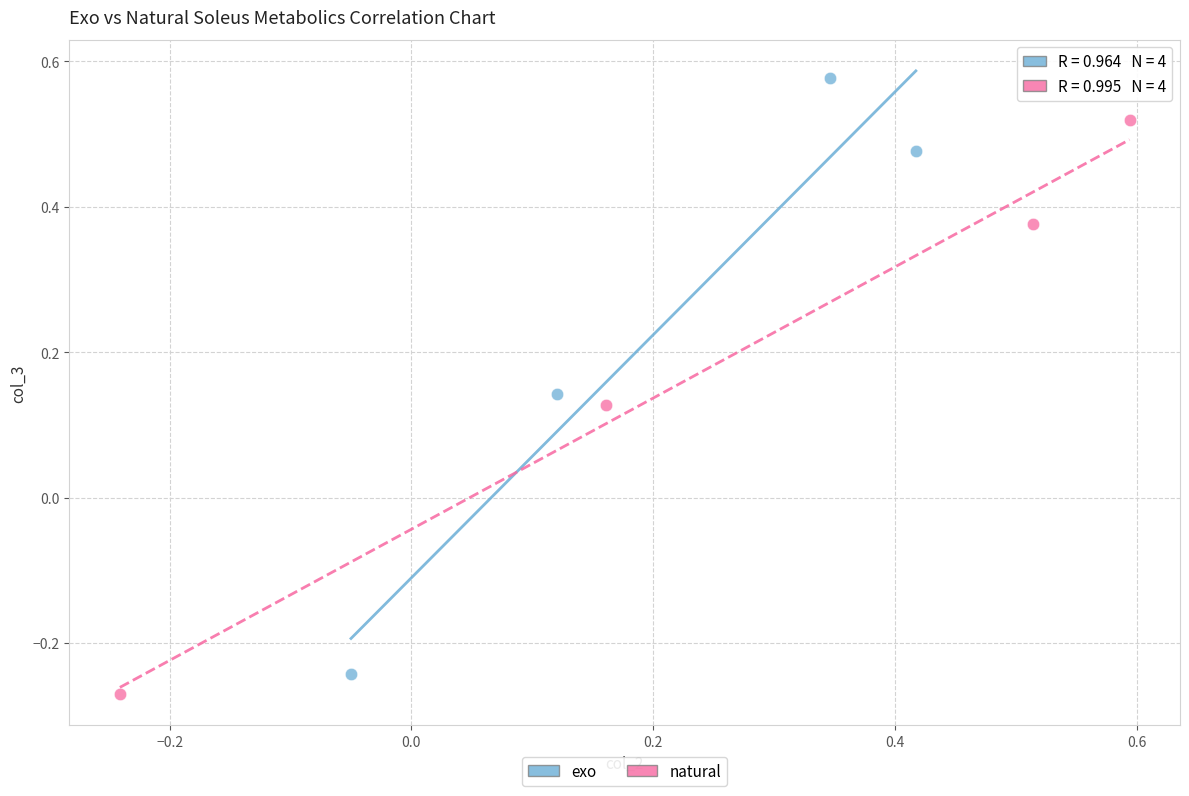

Which series reaches the minimum Y coordinate?

natural